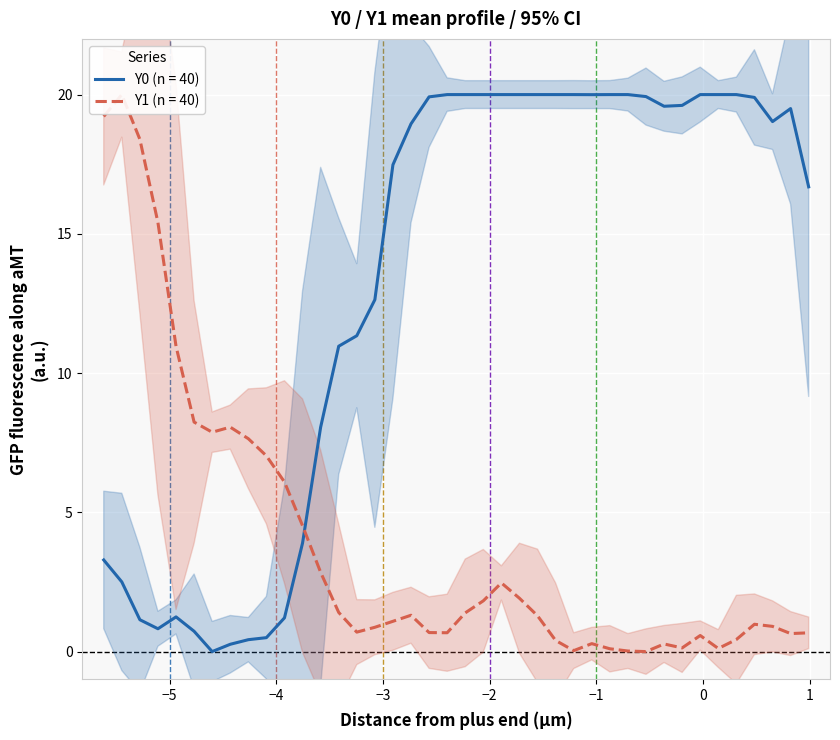

In Y1, how many points are higher than both neighbors (excluding endpoints)?

8